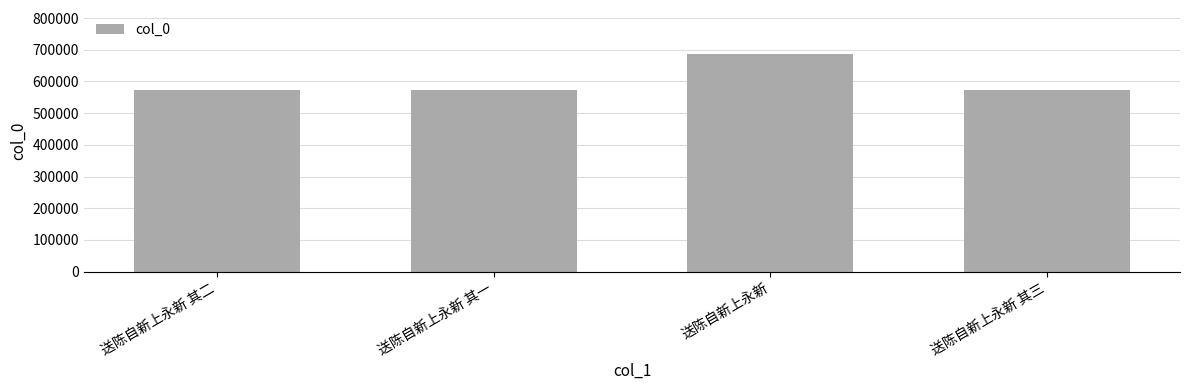

What is the label of the 1st bar from the right?

送陈自新上永新 其三